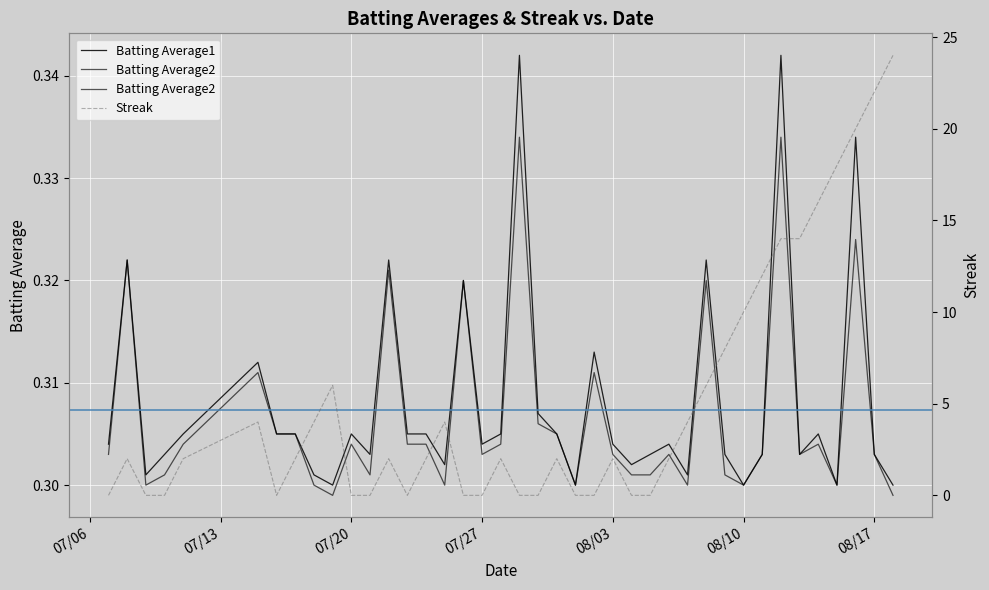

Is the value of Streak at 2010-07-30 greater than the value of Batting Average1 at 2010-08-05?

No